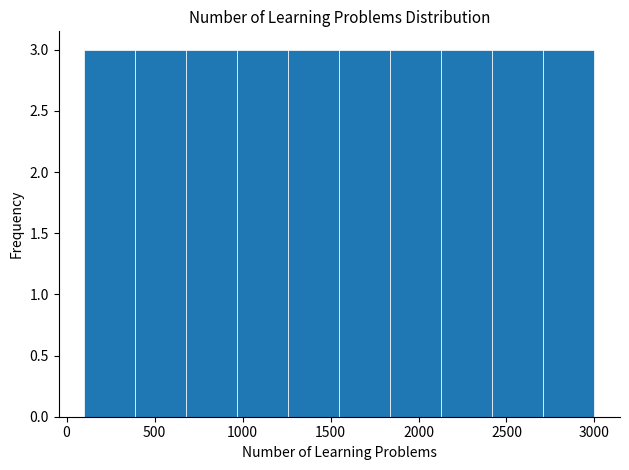

Reading left to right, list every bar in this chart as the range it spans on the x-axis followed by its height. Neither the bar edges nor the heights are printed on the chart, so give them approximately, as read against the axes.

100 to 390: 3
390 to 680: 3
680 to 970: 3
970 to 1260: 3
1260 to 1550: 3
1550 to 1840: 3
1840 to 2130: 3
2130 to 2420: 3
2420 to 2710: 3
2710 to 3000: 3